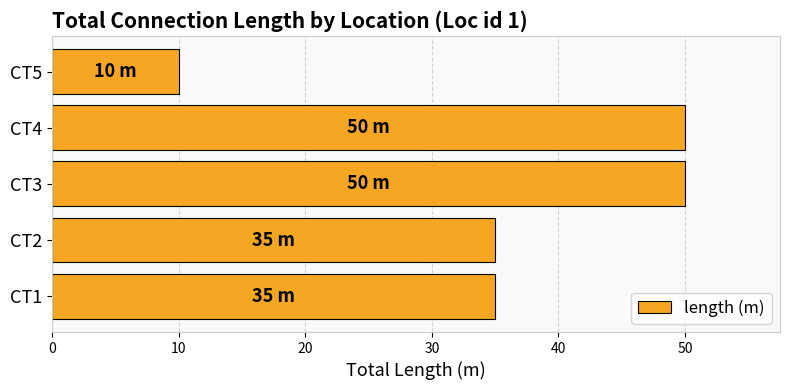

Reading bottom to top, extract all data points from this chart.

CT1=35	CT2=35	CT3=50	CT4=50	CT5=10